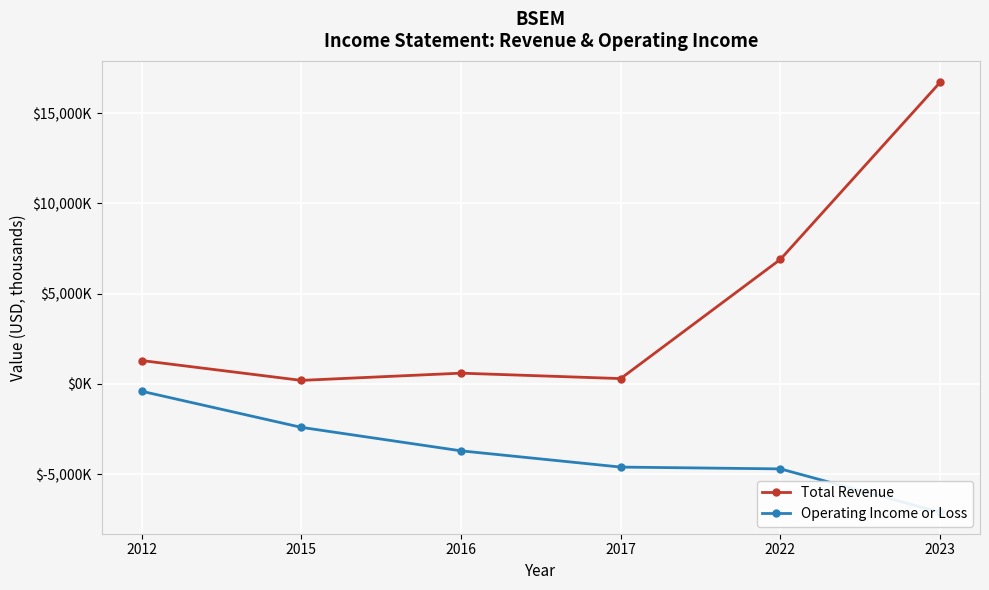

What is the highest value of the Total Revenue series?

16700